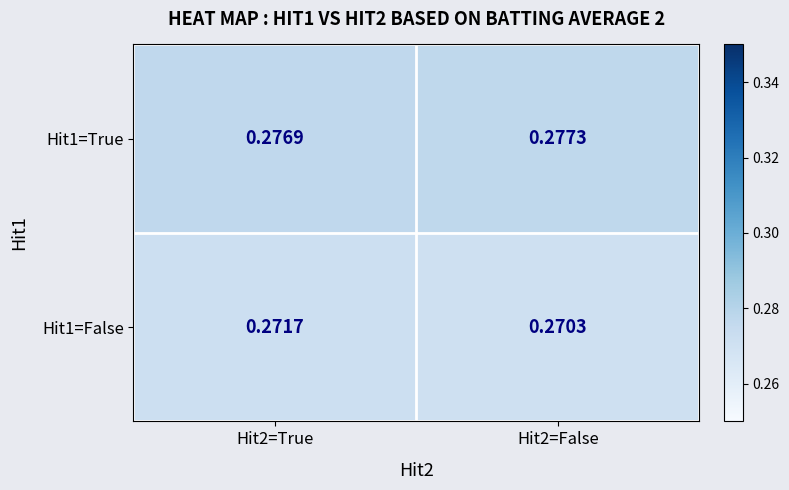

Is the value of Hit1=True at Hit2=True greater than the value of Hit1=False at Hit2=False?

Yes